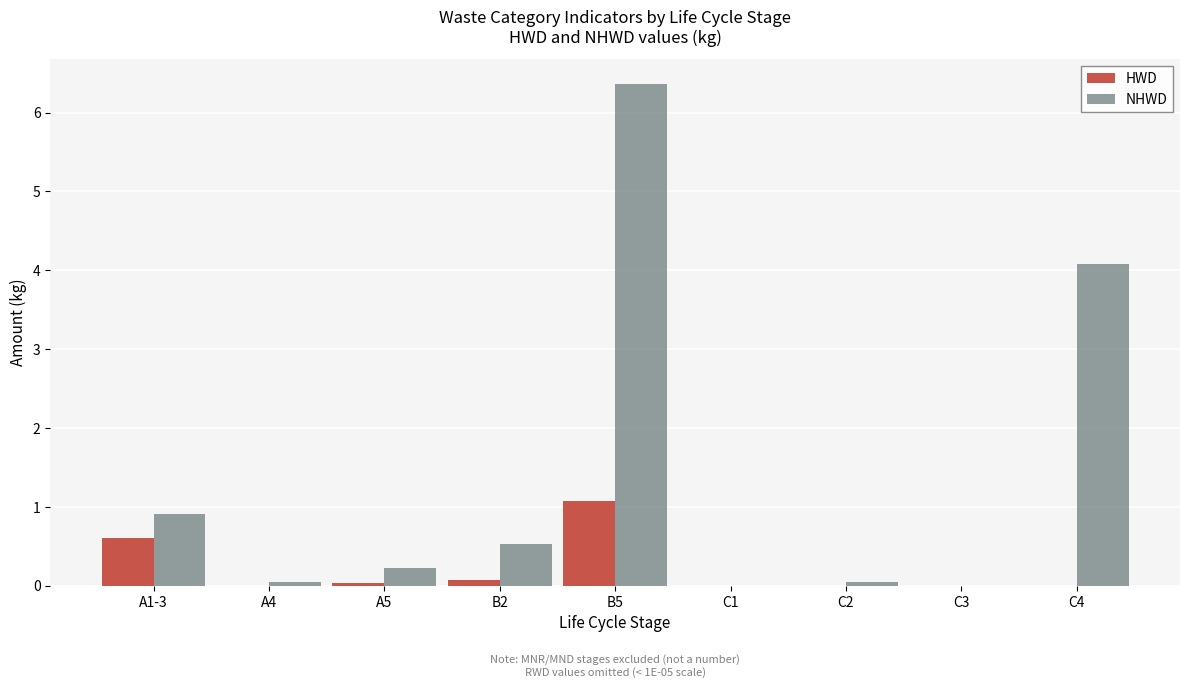

Is it true that NHWD equals 0.0 at C3?

True